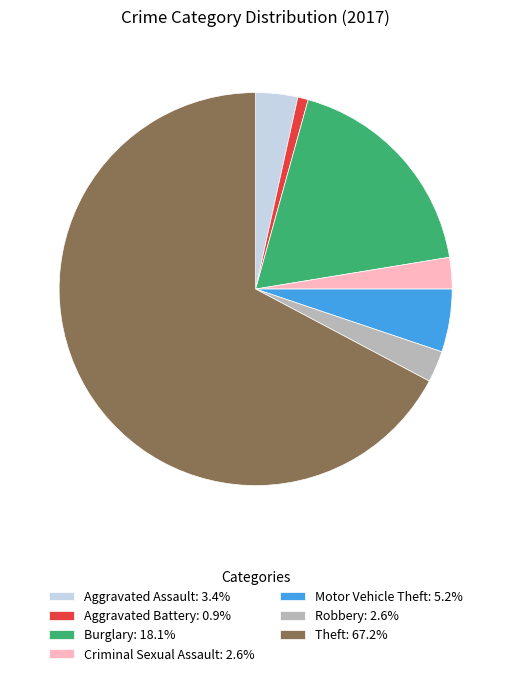

Is there a majority slice in this chart?

Yes